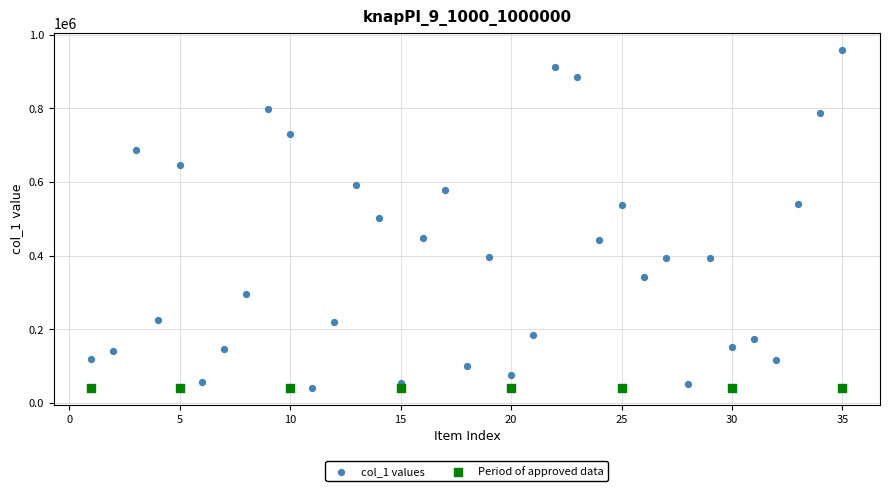

Which series contains the highest Y value?

col_1 values